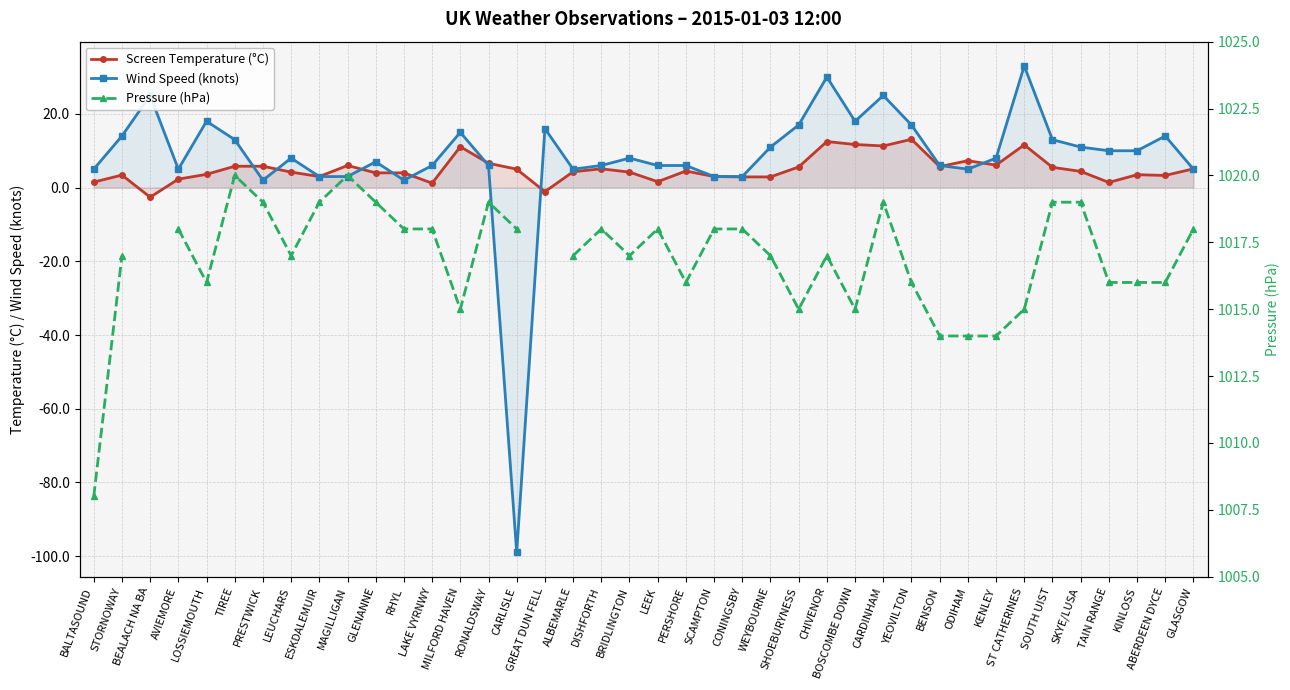

What is the difference between the maximum and minimum values in the Wind Speed (knots) series?

132.0